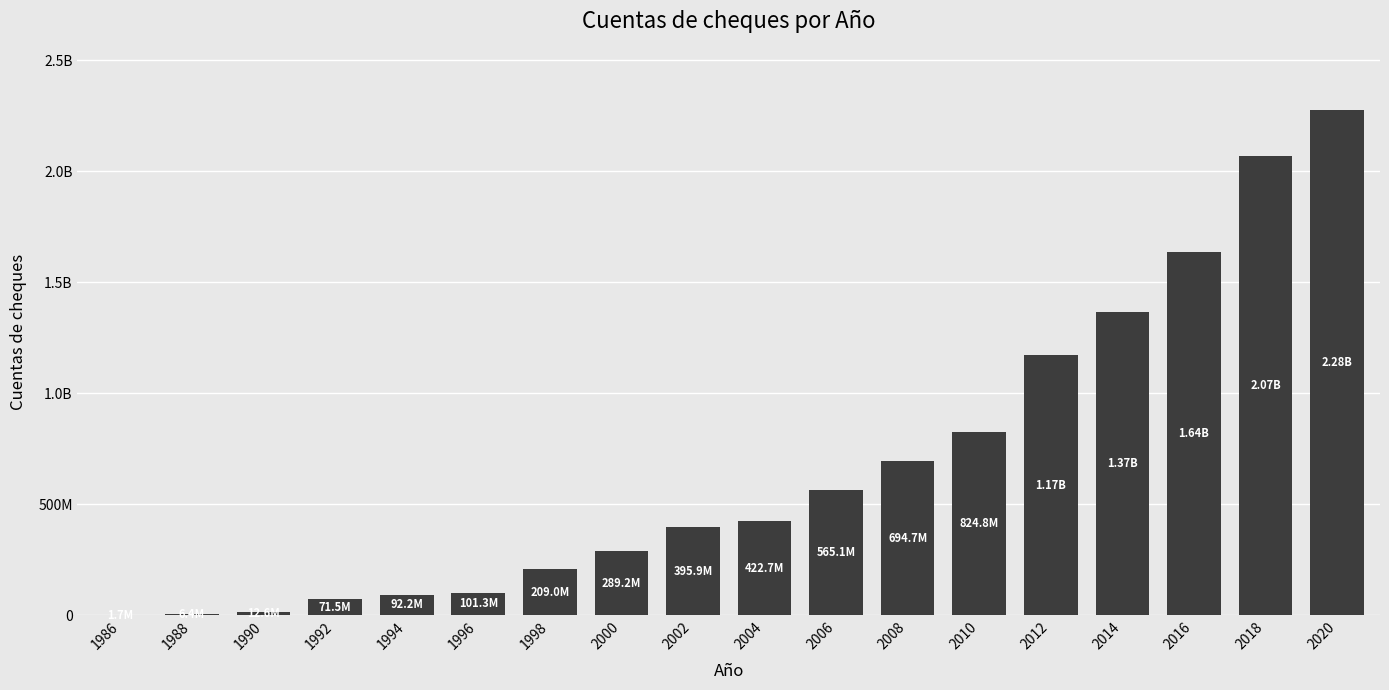

At which label is the value closest to 1139983995?

2012